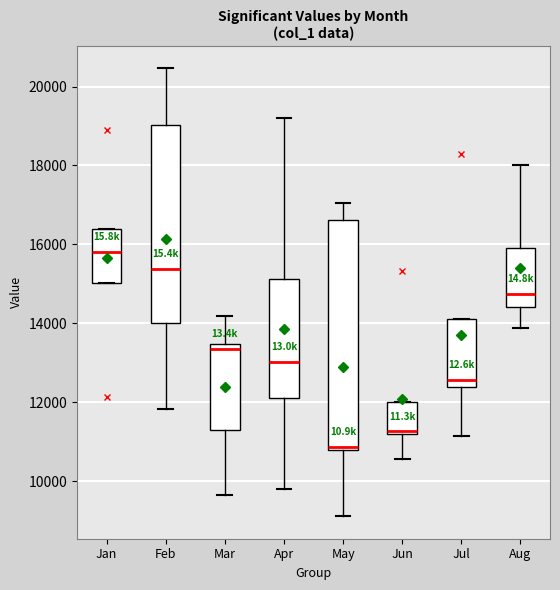

Where is the lower edge of the box for Jun on the y-axis? The values are not printed on the chart, so give them approximately, as read against the axis.

11200